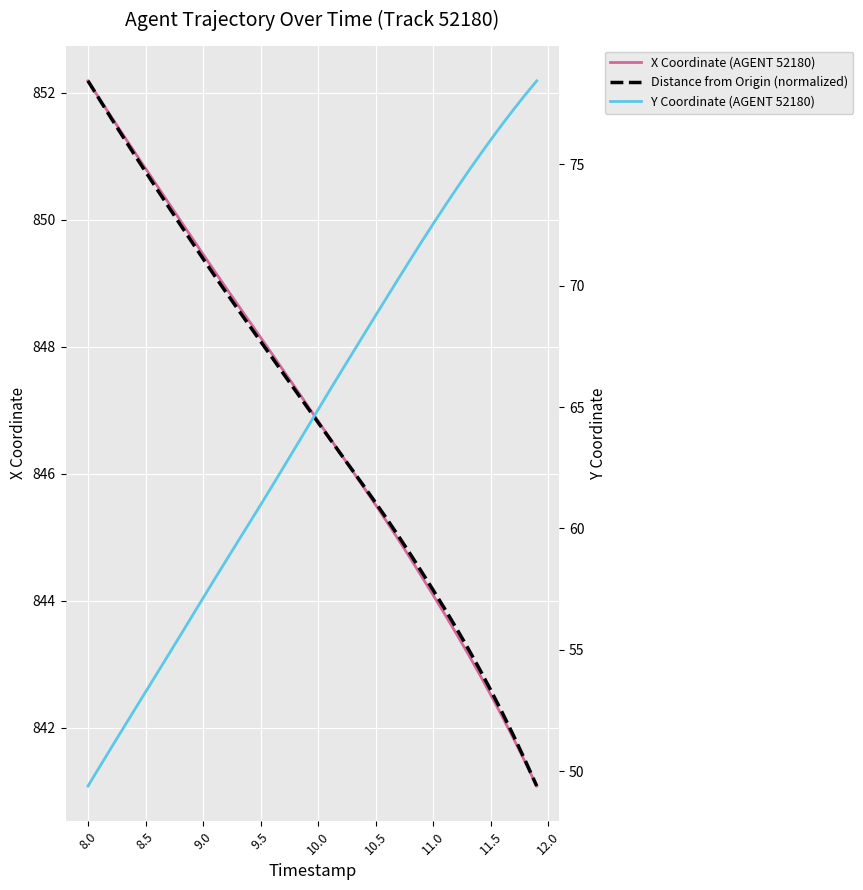

What is the label of the 37th point from the right?

9.0